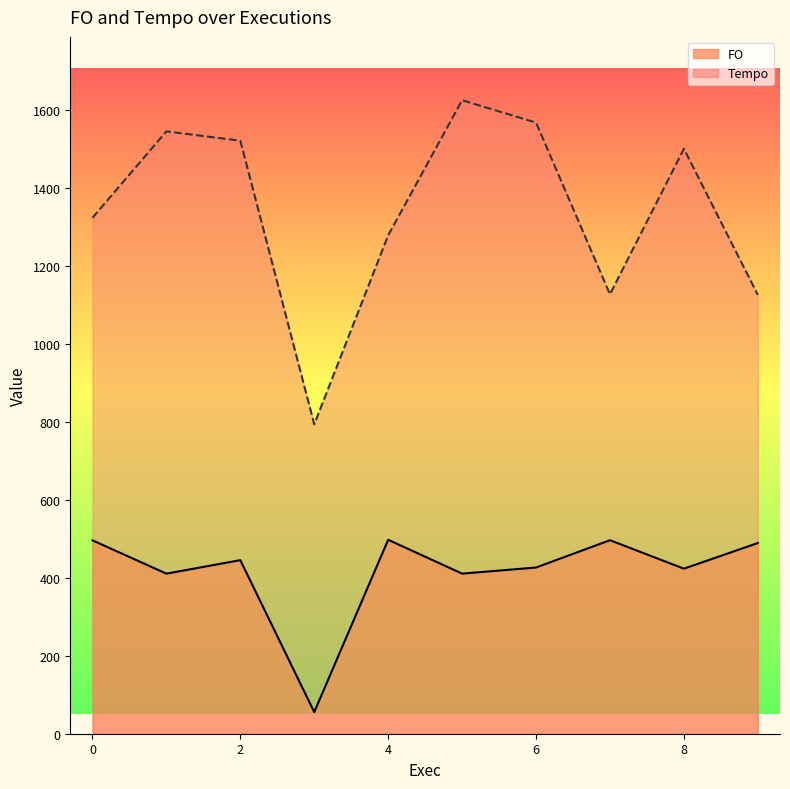

What is the approximate value of FO at 8?

423.4